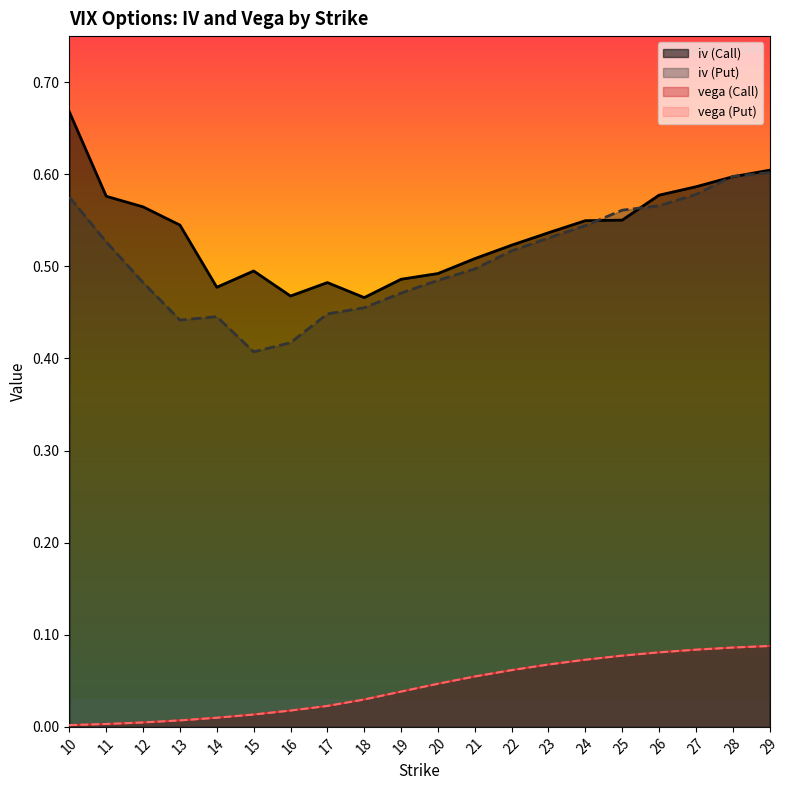

What is the highest value of the vega (Call) series?

0.1